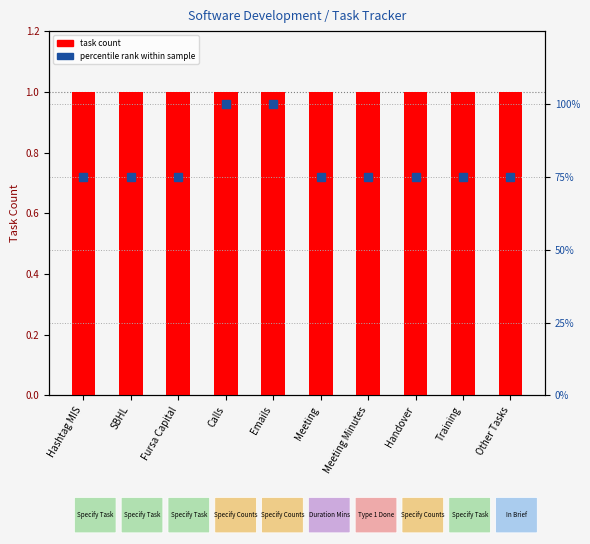

Reading right to left, what are all the values shown in this chart?

task count: Other Tasks=1	Training=1	Handover=1	Meeting Minutes=1	Meeting=1	Emails=1	Calls=1	Fursa Capital=1	SBHL=1	Hashtag MIS=1
percentile rank within sample: Other Tasks=75	Training=75	Handover=75	Meeting Minutes=75	Meeting=75	Emails=100	Calls=100	Fursa Capital=75	SBHL=75	Hashtag MIS=75